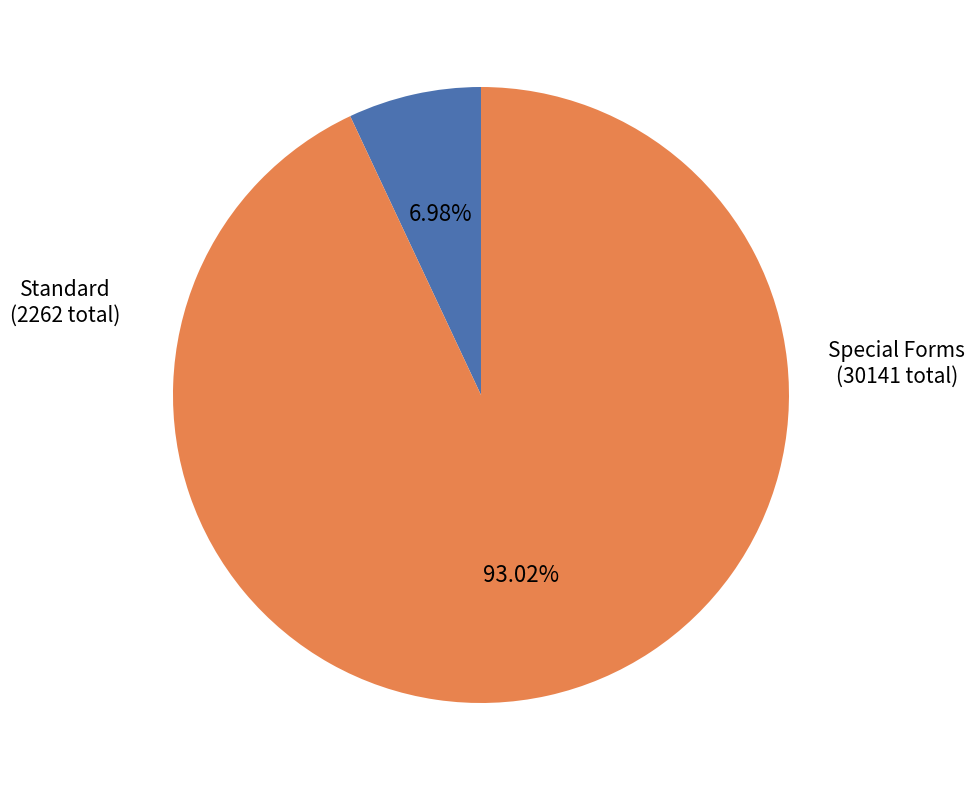

Does any single category account for the majority?

Yes